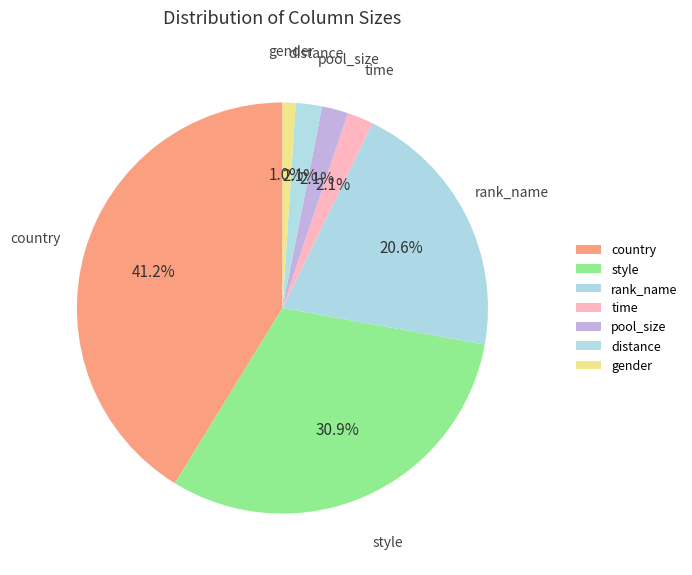

What percentage is the time slice, to the nearest percent?

2%